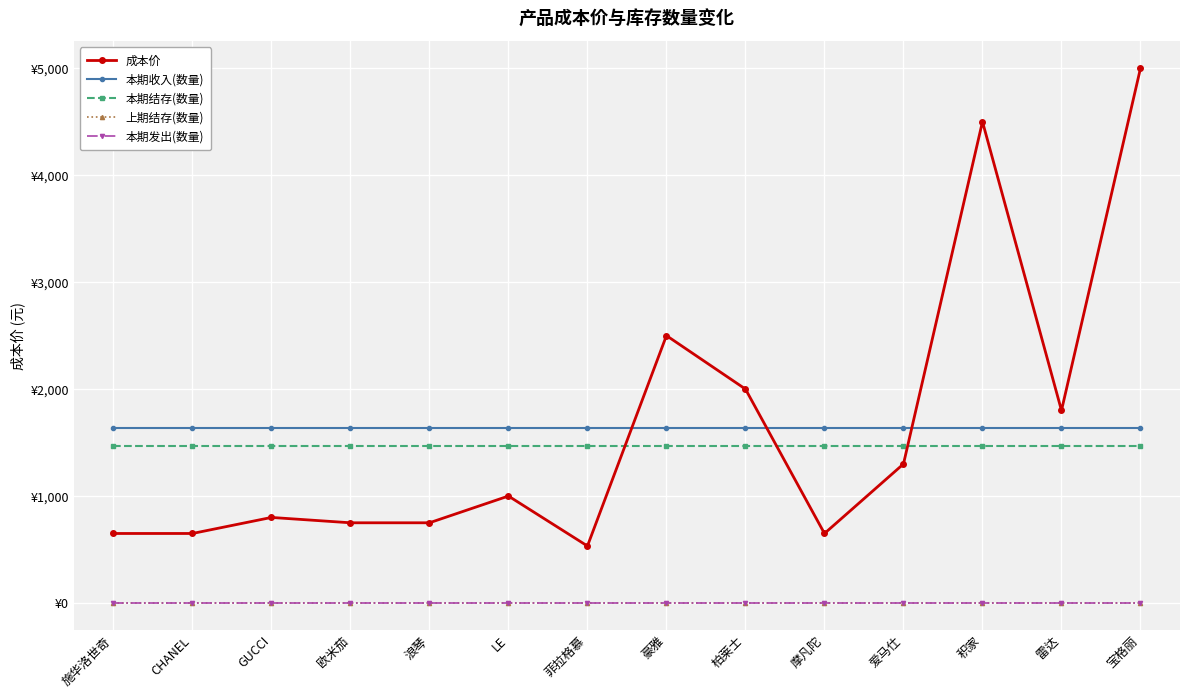

What is the label of the 5th point from the right?

摩凡陀